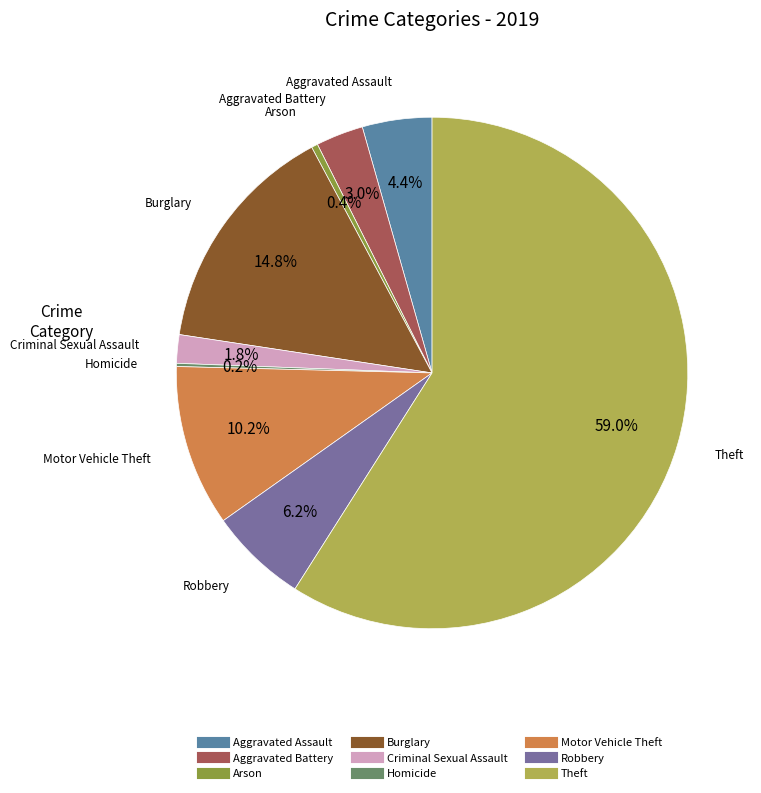

What portion of the pie excludes Arson?

99.6%